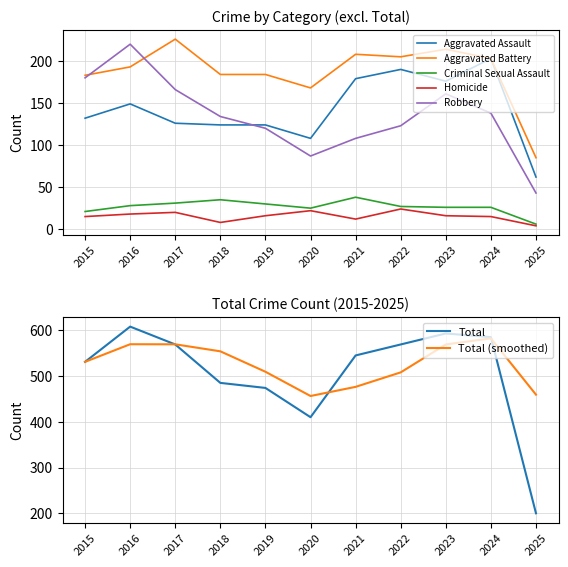

Read the Homicide value at 2018, to the nearest 5.

10